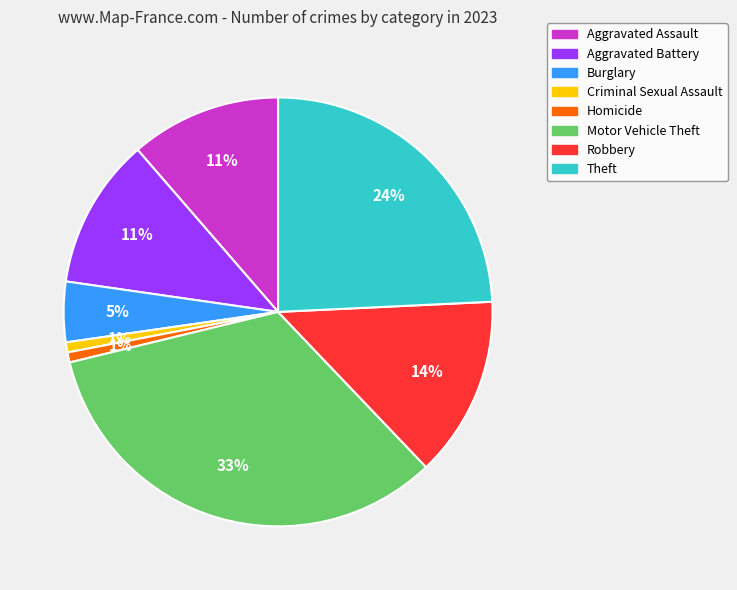

What is the largest slice in the pie chart?

Motor Vehicle Theft